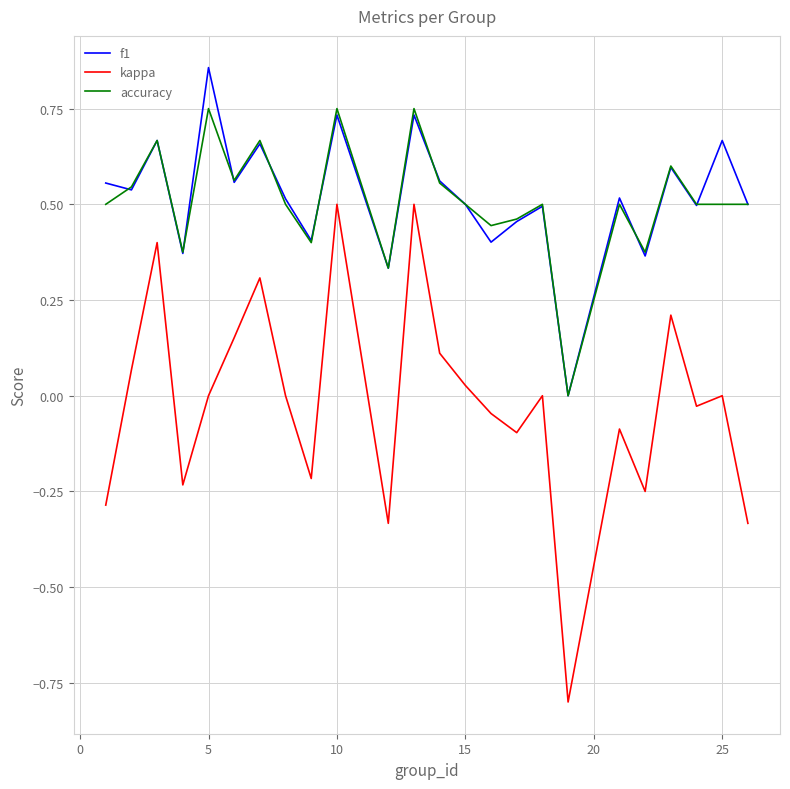

What is the sum of all kappa values?

-0.4